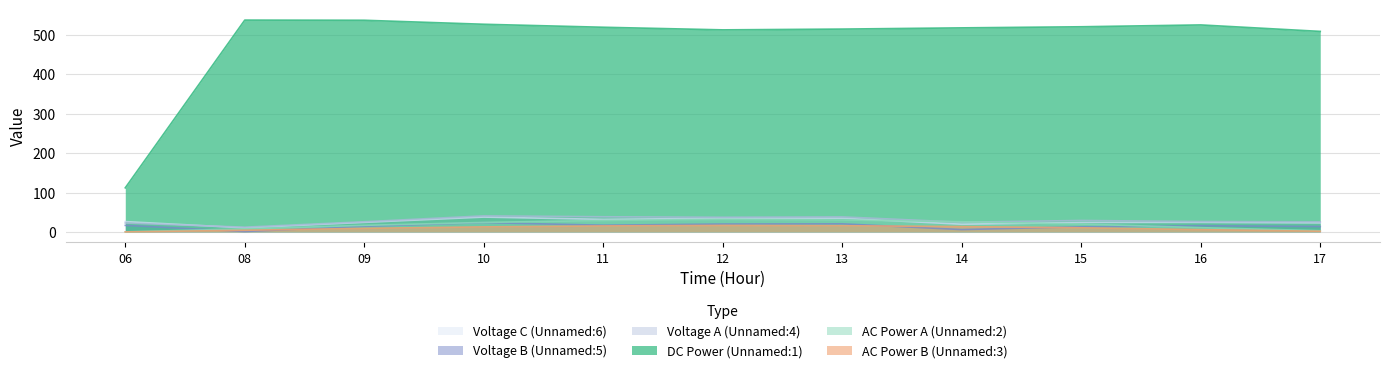

What is the total value across all series at 17?

575.8